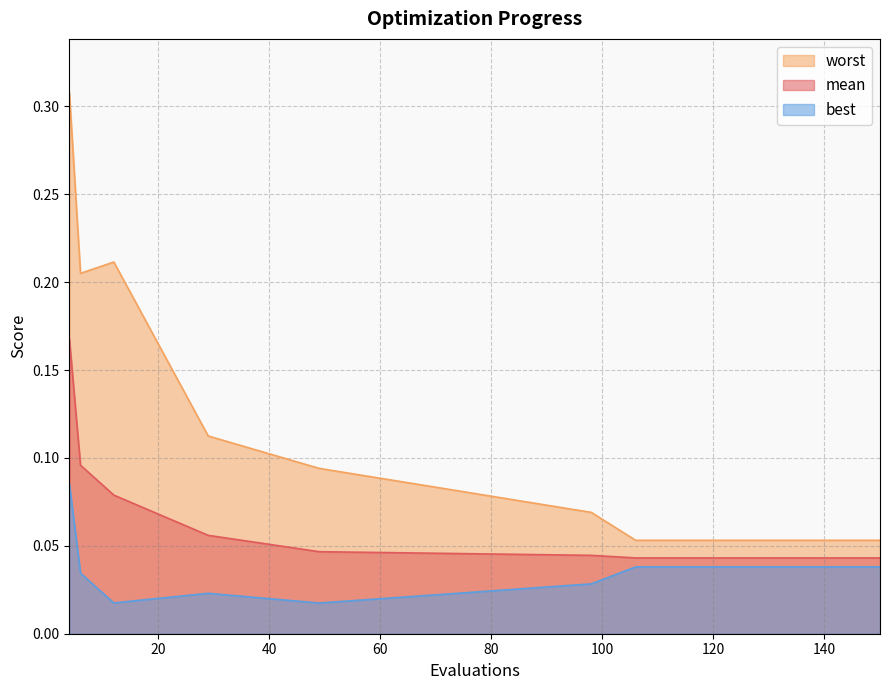

Count the number of data series in this chart.

3